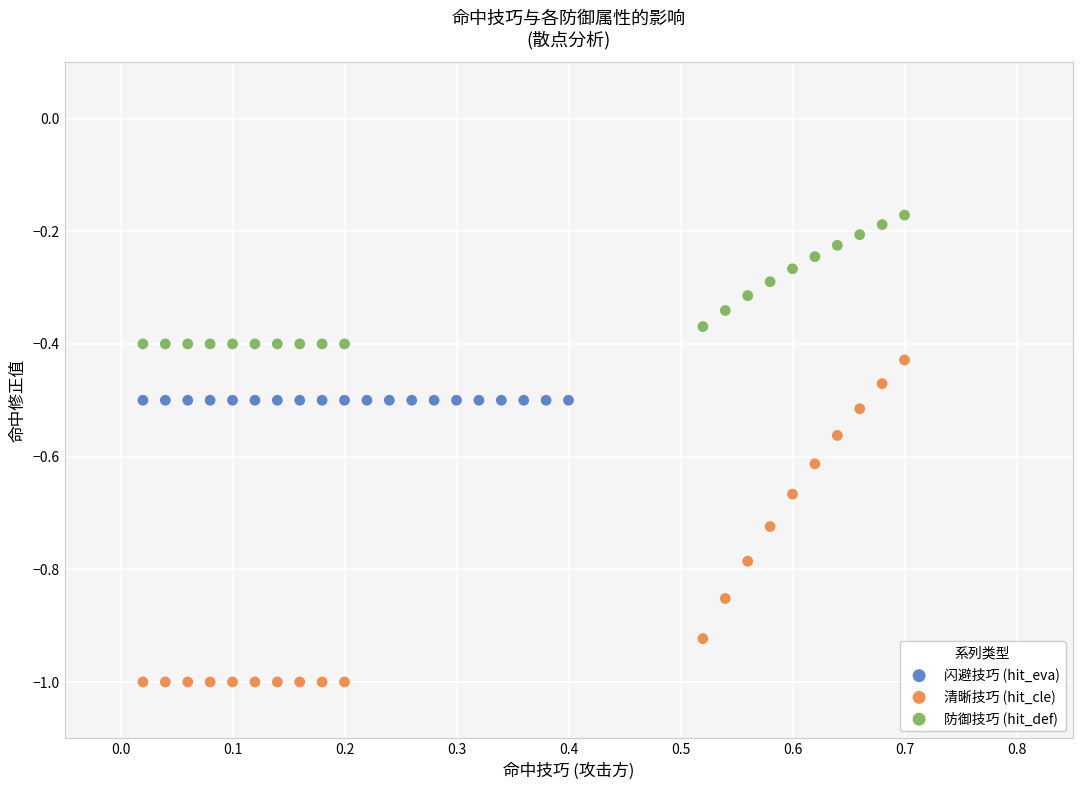

Which series contains the lowest Y value?

清晰技巧 (hit_cle)